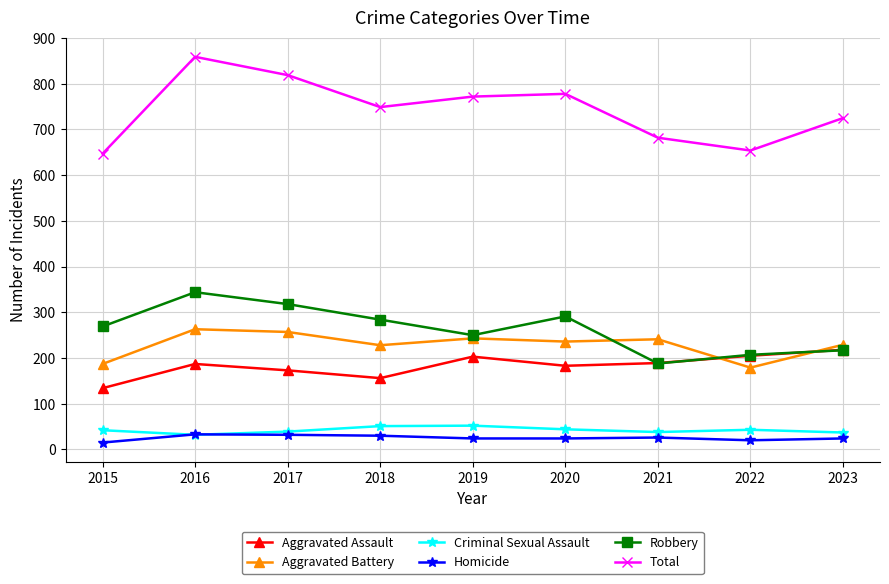

What is the approximate value of Criminal Sexual Assault at 2015, to the nearest 5?

40